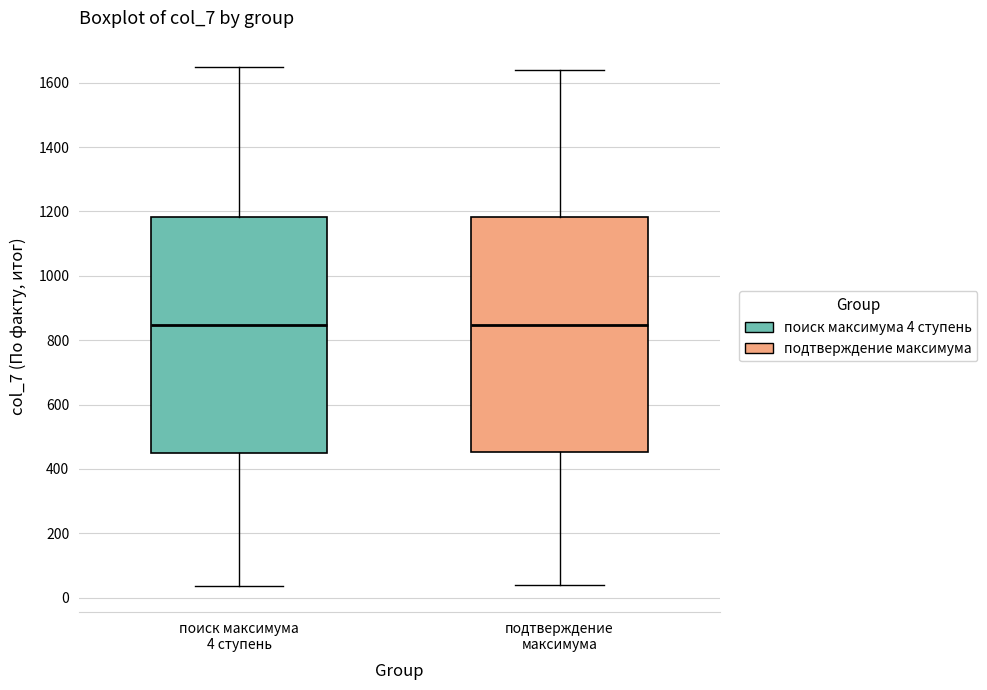

Reading left to right, read every box against the y-axis: the position of its median line, the range the box covers, and the ends of its whiskers. The values are not printed on the chart, so give them approximately, as read against the axis.

поиск максимума 4 ступень: median 840, box 460 to 1180, whiskers 40 to 1660
подтверждение максимума: median 840, box 460 to 1180, whiskers 40 to 1640